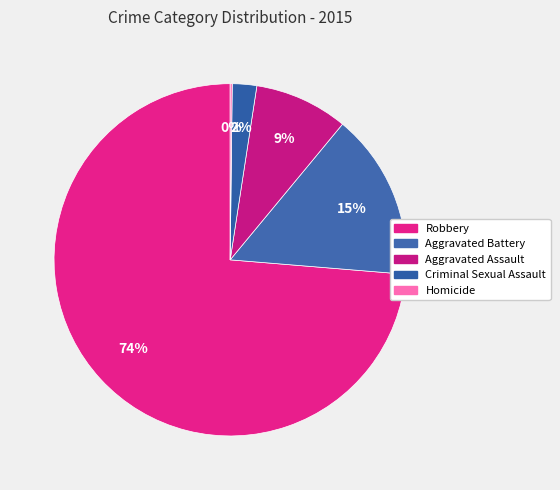

True or false: Robbery accounts for 74% of the total.

True